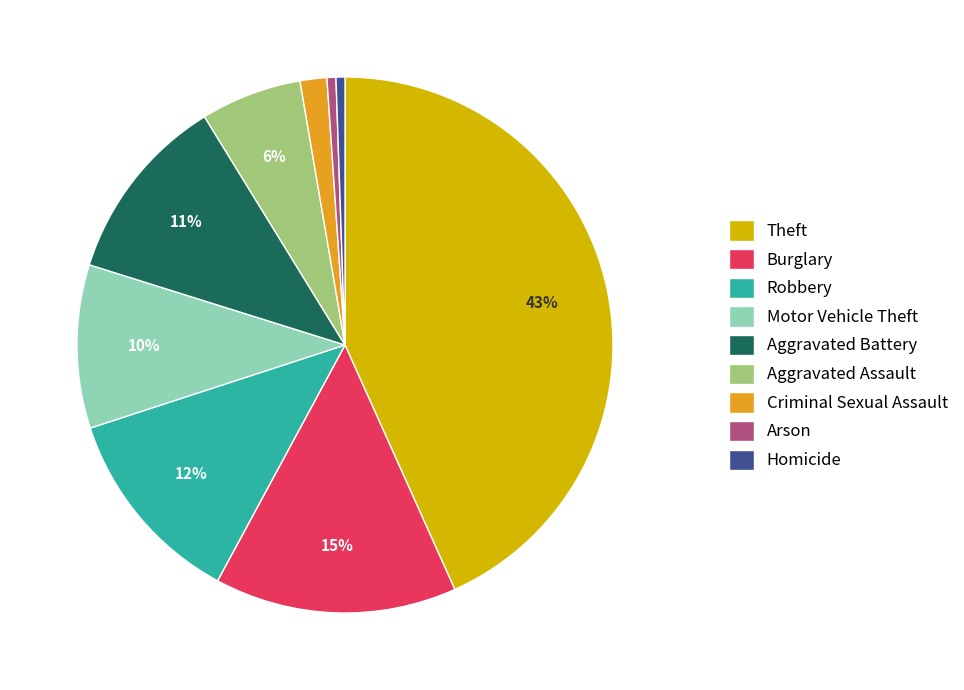

Does Criminal Sexual Assault account for over 50% of the chart?

No